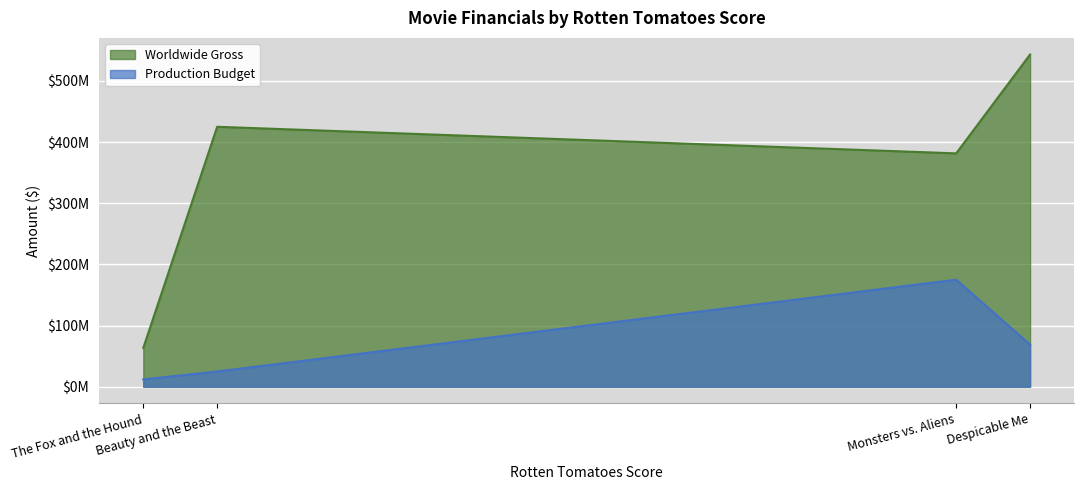

How many lines are shown in the chart?

2